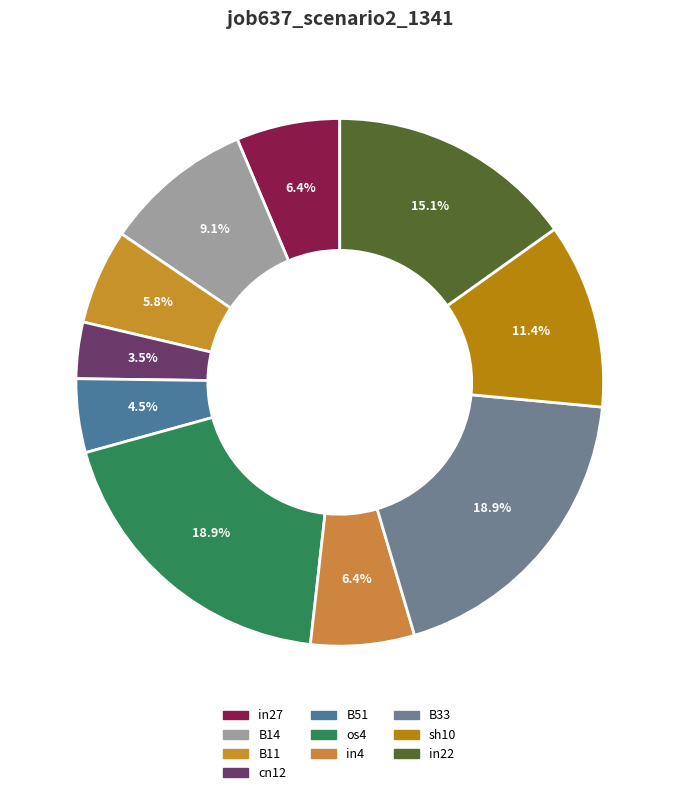

Is it true that B33 is 28% of the pie?

False